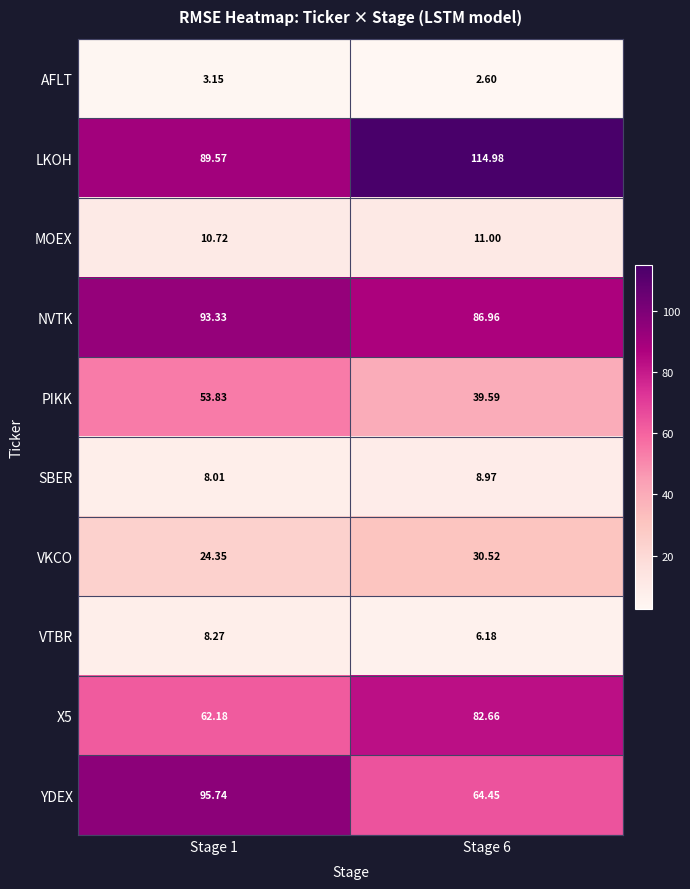

What is the spread (max minus min) of values at Stage 6?

112.4